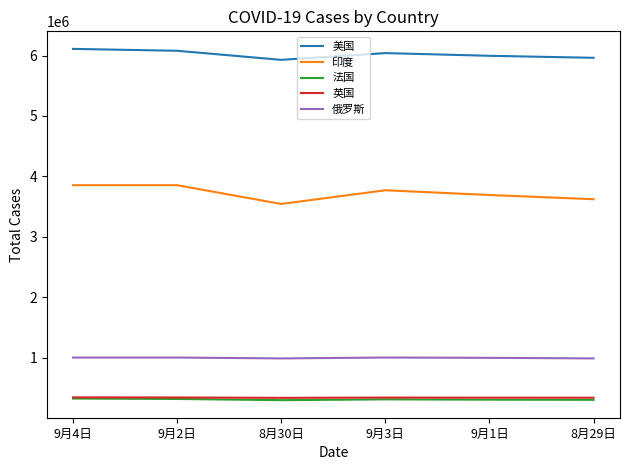

What is the highest value of the 俄罗斯 series?

1000048